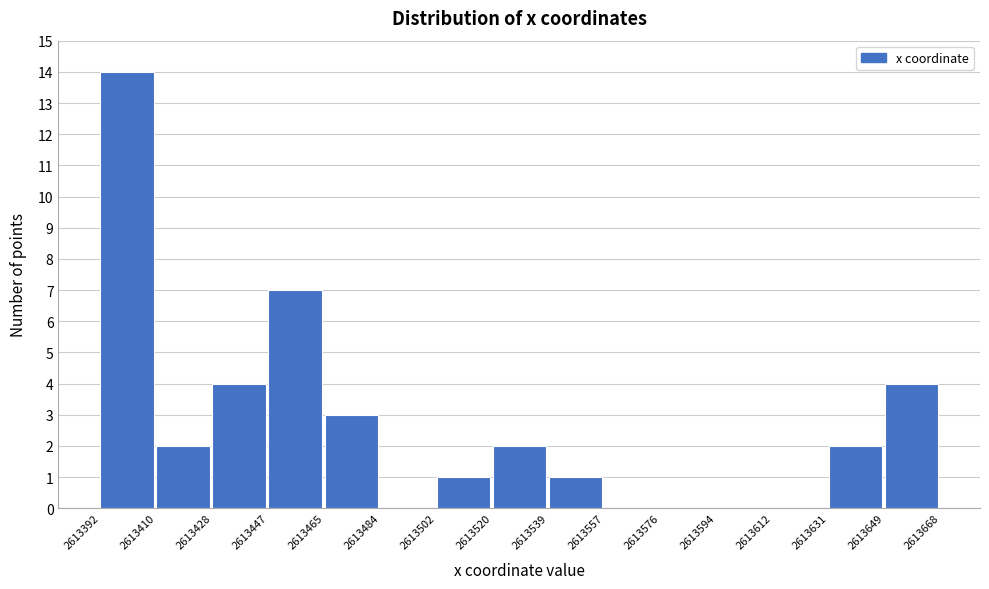

Reading left to right, transcribe this chart: for each bar, give the range it covers on the x-axis and its height. The values are not printed on the chart, so give them approximately, as read against the axis.

2613392 to 2613410: 14
2613410 to 2613428: 2
2613428 to 2613447: 4
2613447 to 2613465: 7
2613465 to 2613484: 3
2613484 to 2613502: 0
2613502 to 2613520: 1
2613520 to 2613539: 2
2613539 to 2613557: 1
2613557 to 2613576: 0
2613576 to 2613594: 0
2613594 to 2613612: 0
2613612 to 2613631: 0
2613631 to 2613649: 2
2613649 to 2613668: 4